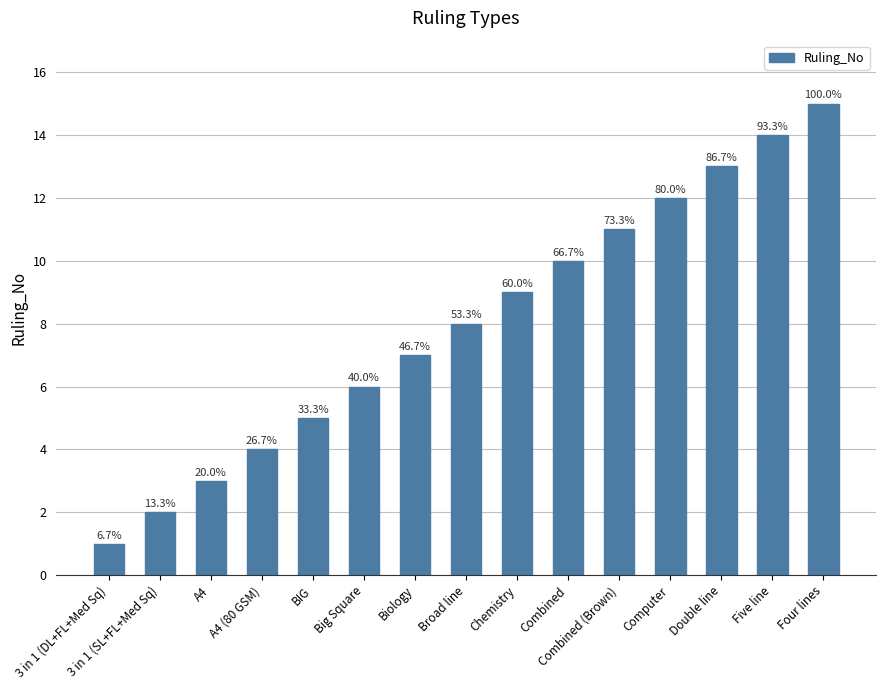

Approximately how many times larger is the value at A4 compared to Computer?

0.2